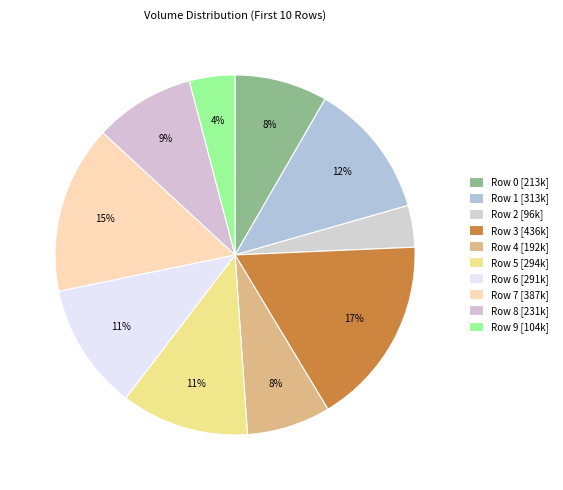

What is the change in value from Row 0 to Row 7?

+173222.3